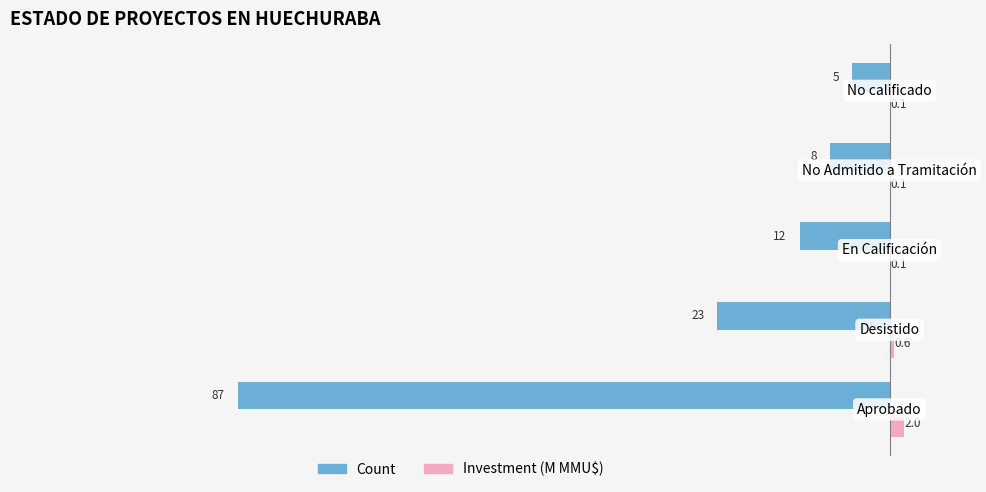

Which series has the largest total across all categories?

Investment (M MMU$)